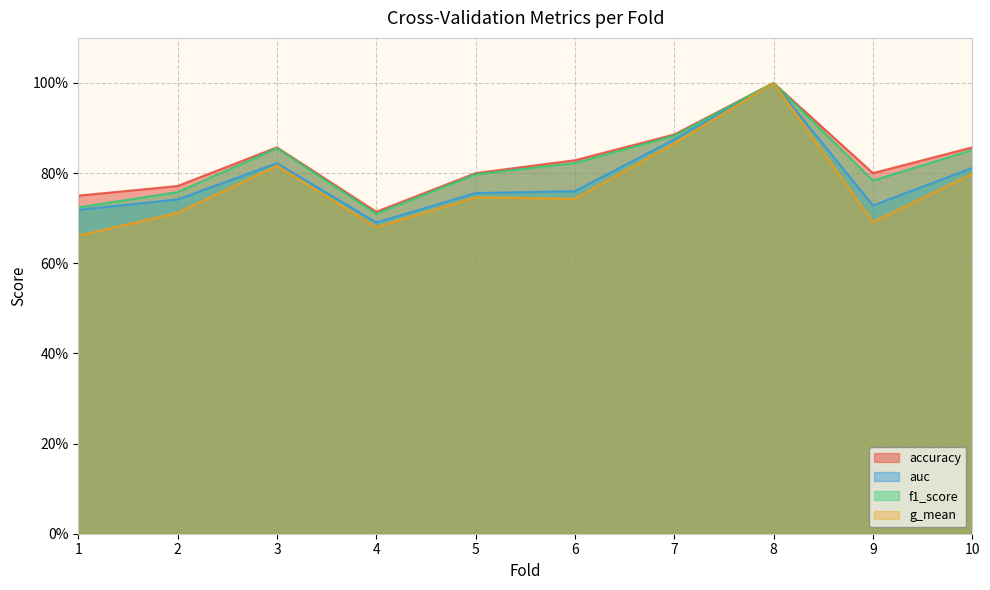

Count the g_mean values in the range 0 to 1.

10